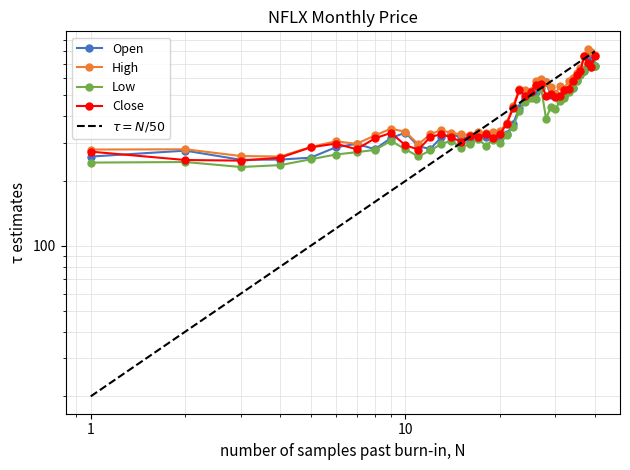

How many interior local peaks does the Open series have?

10